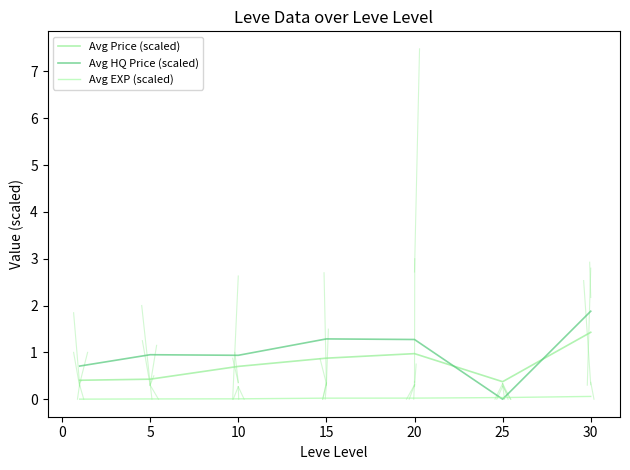

How many lines are shown in the chart?

3